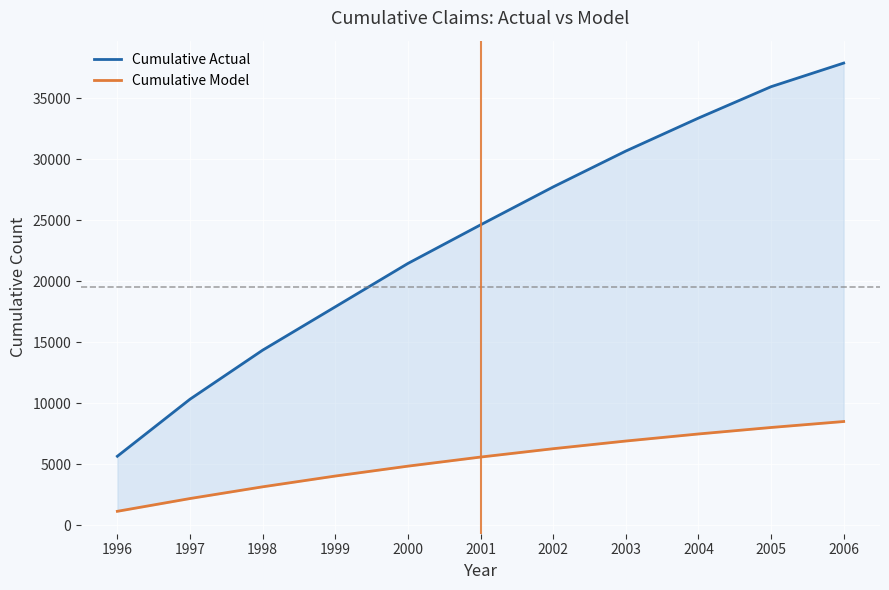

At which label is Cumulative Model closest to 4819?

2000